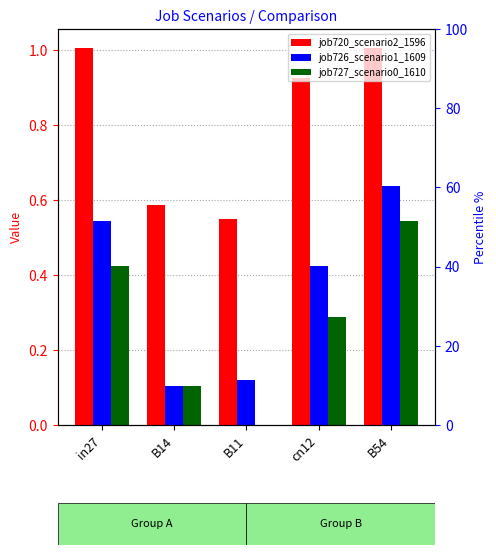

What is the difference between the maximum and second lowest values in the job727_scenario0_1610 series?

0.4